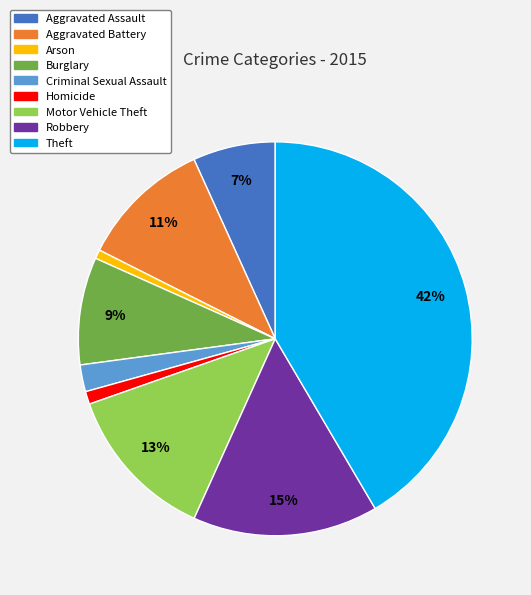

Which category has the biggest portion of the pie?

Theft